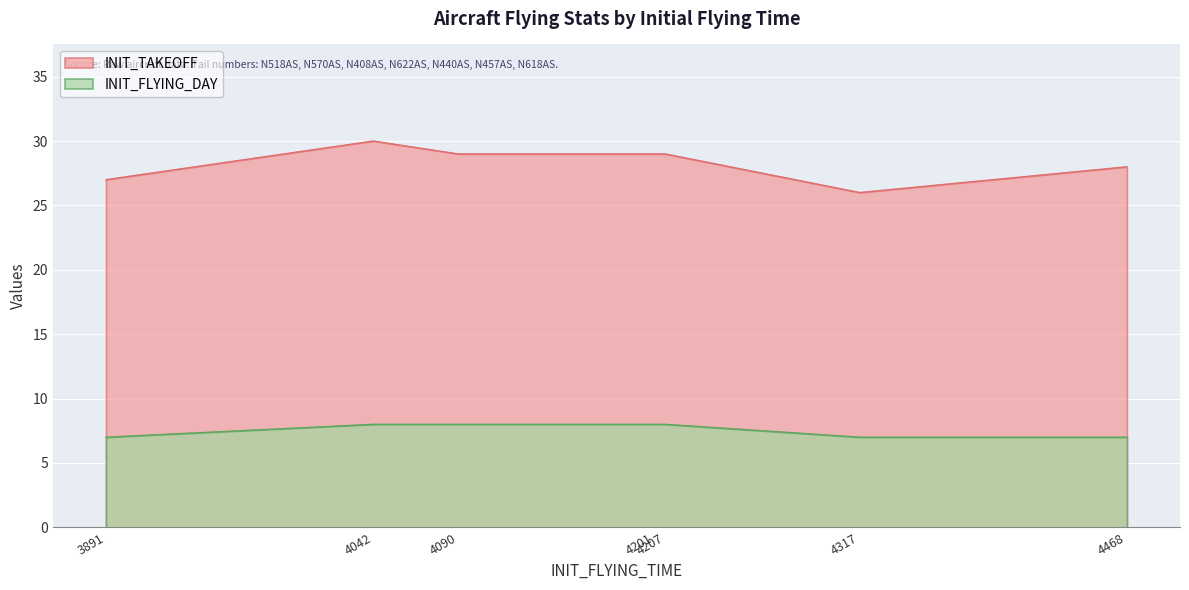

Is the value of INIT_TAKEOFF at 4207 greater than the value of INIT_FLYING_DAY at 4468?

Yes